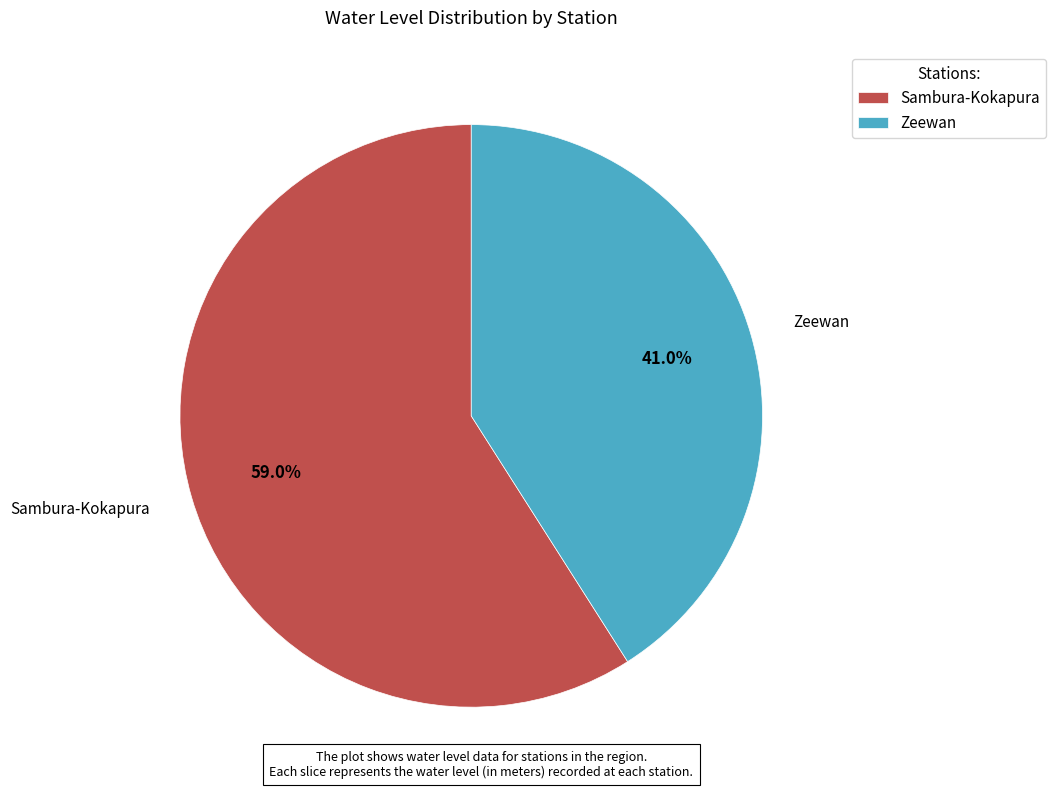

What is the largest slice in the pie chart?

Sambura-Kokapura